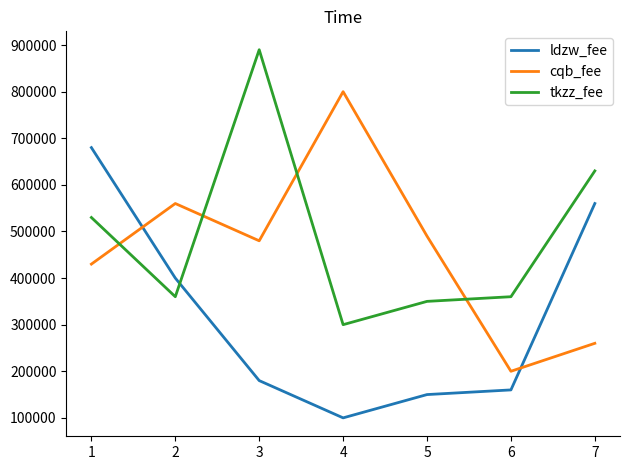

True or false: ldzw_fee has a value of 888890 at 7.

False